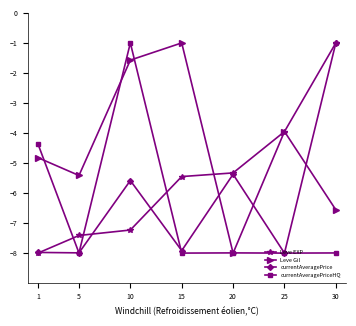

What is the spread (max minus min) of values at 1?

3.6